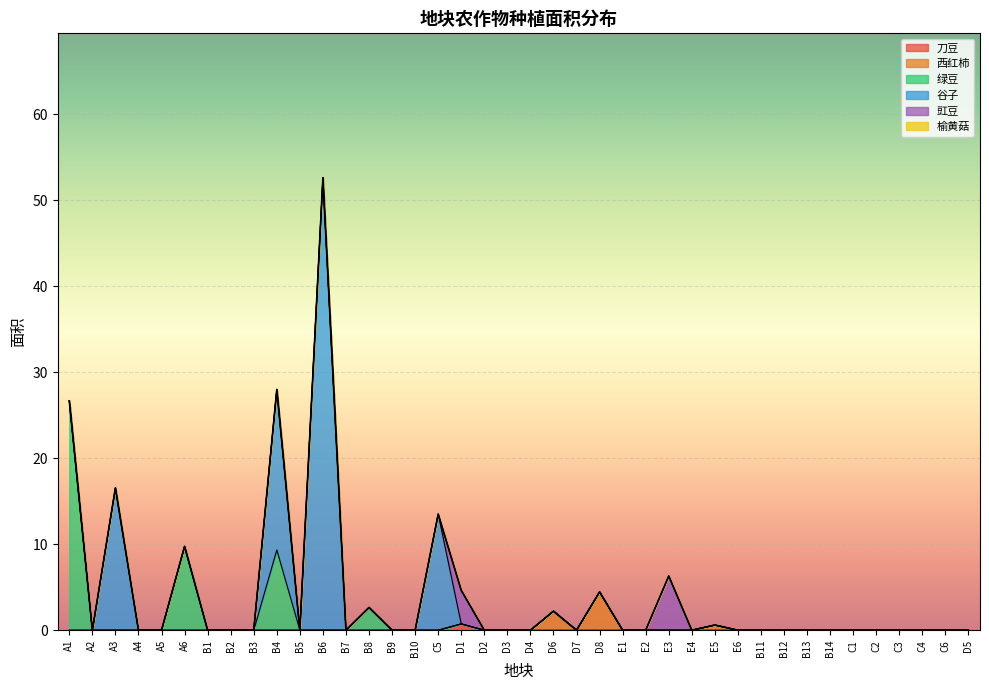

How many values in 刀豆 are above zero?

1